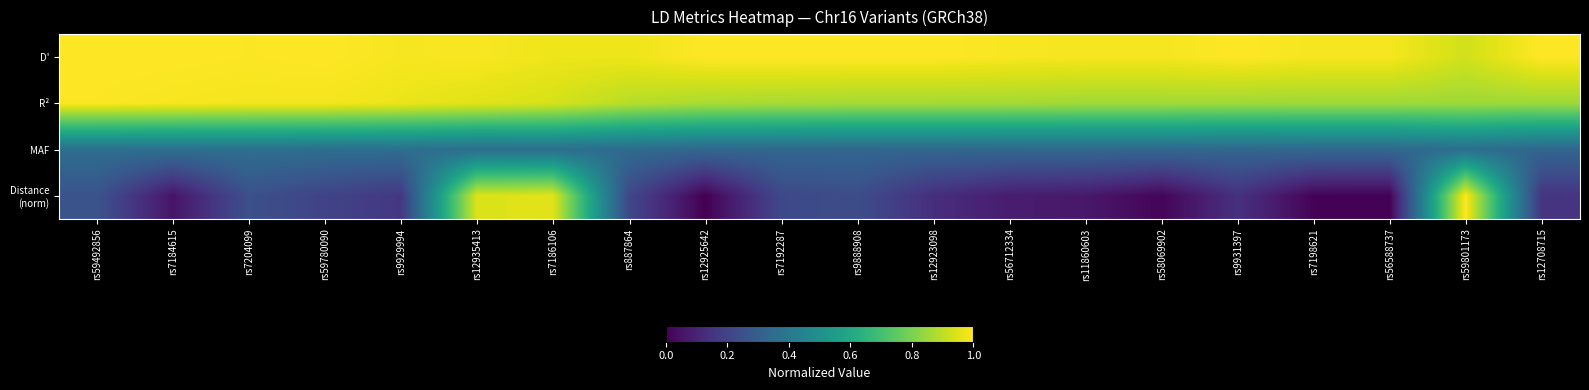

What is the total value across all series at rs9888908?

2.4